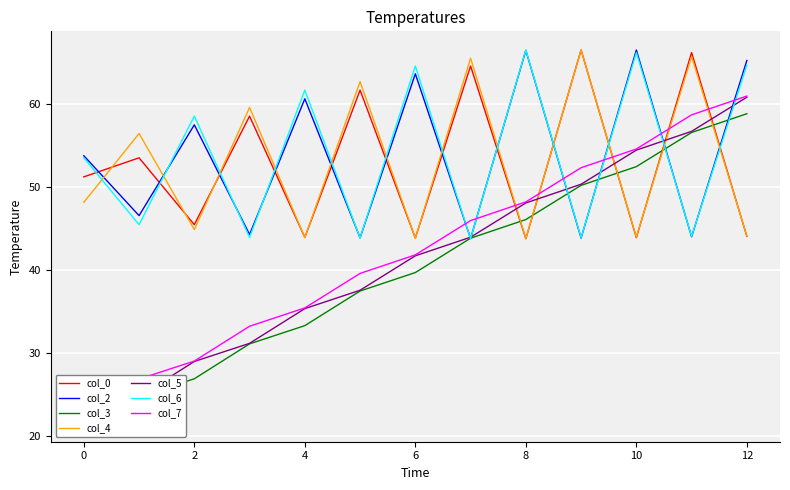

Is it true that col_0 equals 16.8 at 4?

False